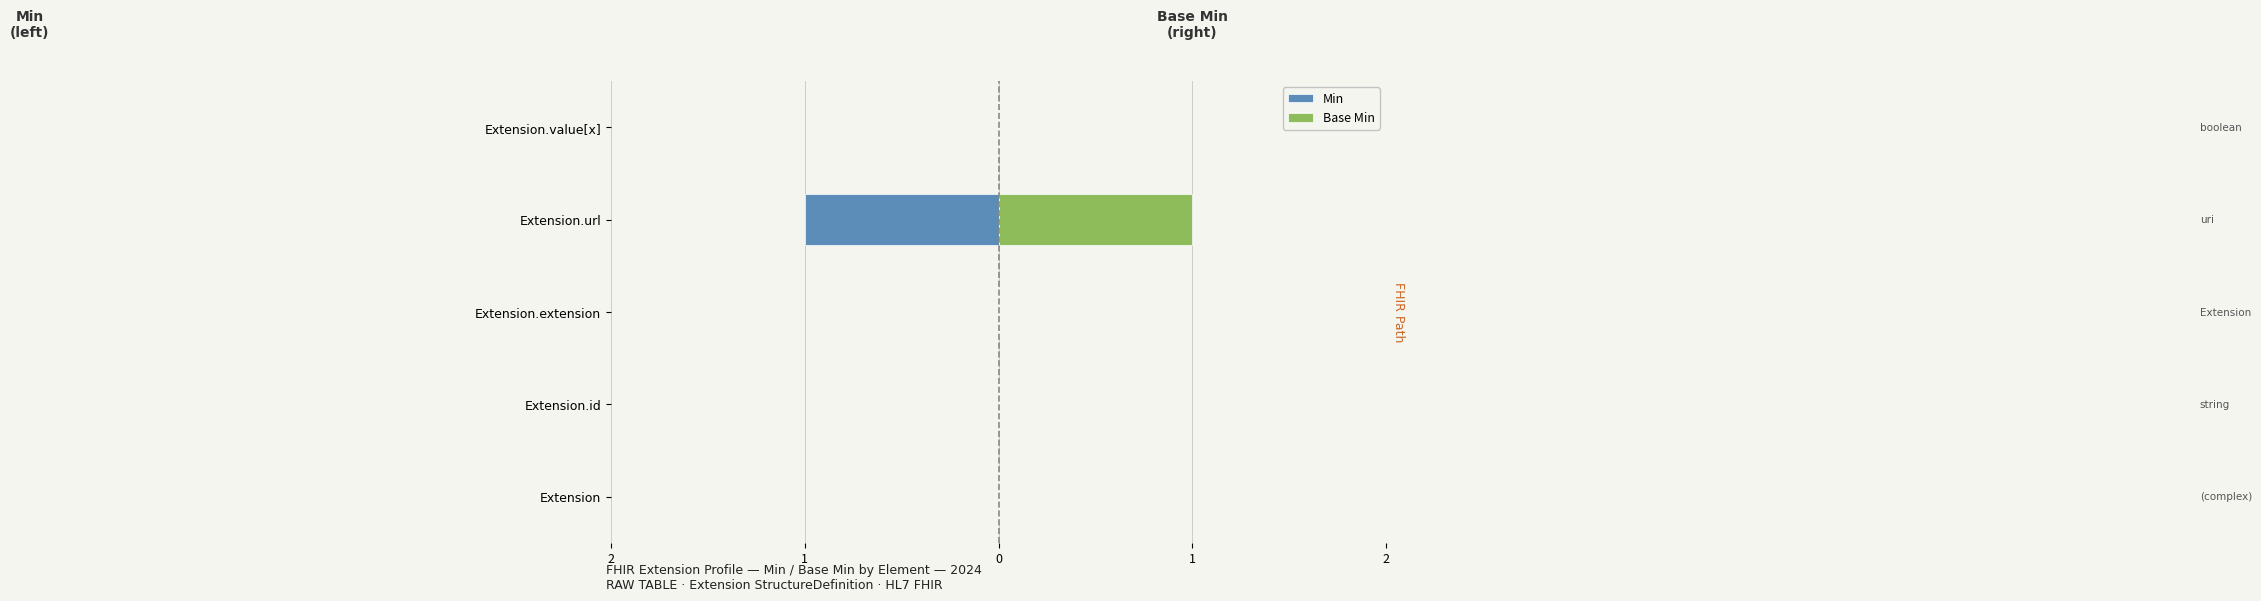

Is the value of Min at Extension.url greater than the value of Base Min at Extension.value[x]?

No